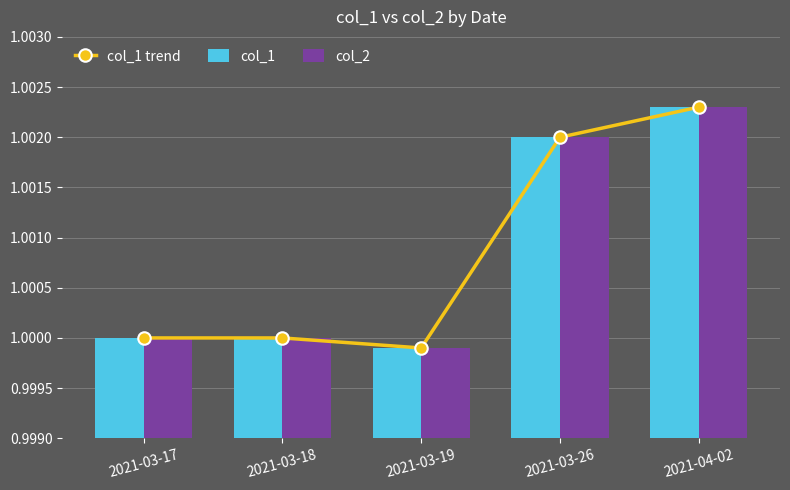

What is the lowest value of the col_1 trend series?

1.0